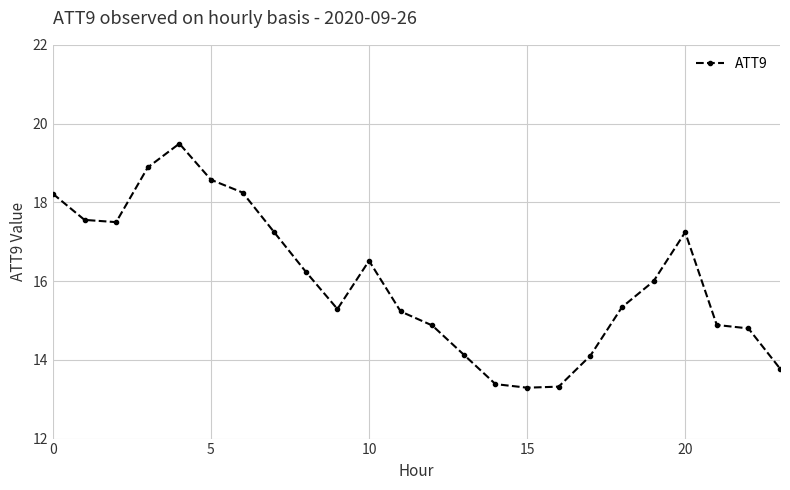

How many series are shown in this chart?

1